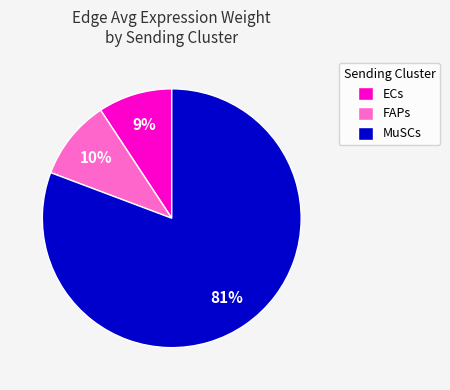

To the nearest percent, what is the combined percentage of MuSCs and FAPs?

91%